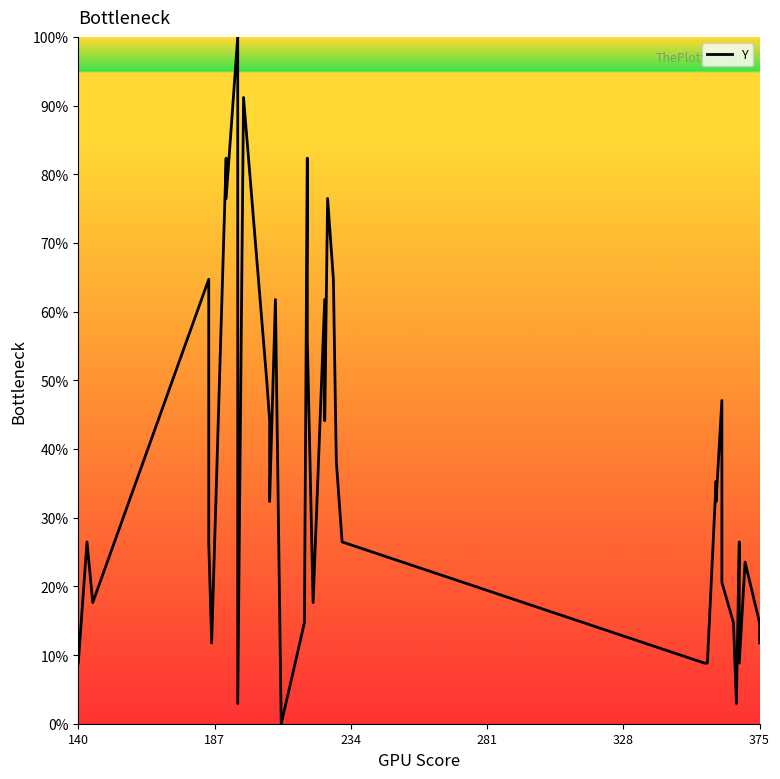

Reading left to right, list all the values displayed in this chart.

8.8	26.5	17.6	64.7	35.3	26.5	11.8	82.4	76.5	100.0	2.9	91.2	50.0	44.1	32.4	61.8	0.0	14.7	82.4	55.9	17.6	61.8	44.1	76.5	64.7	38.2	26.5	8.8	8.8	35.3	32.4	47.1	20.6	14.7	2.9	26.5	8.8	23.5	14.7	11.8